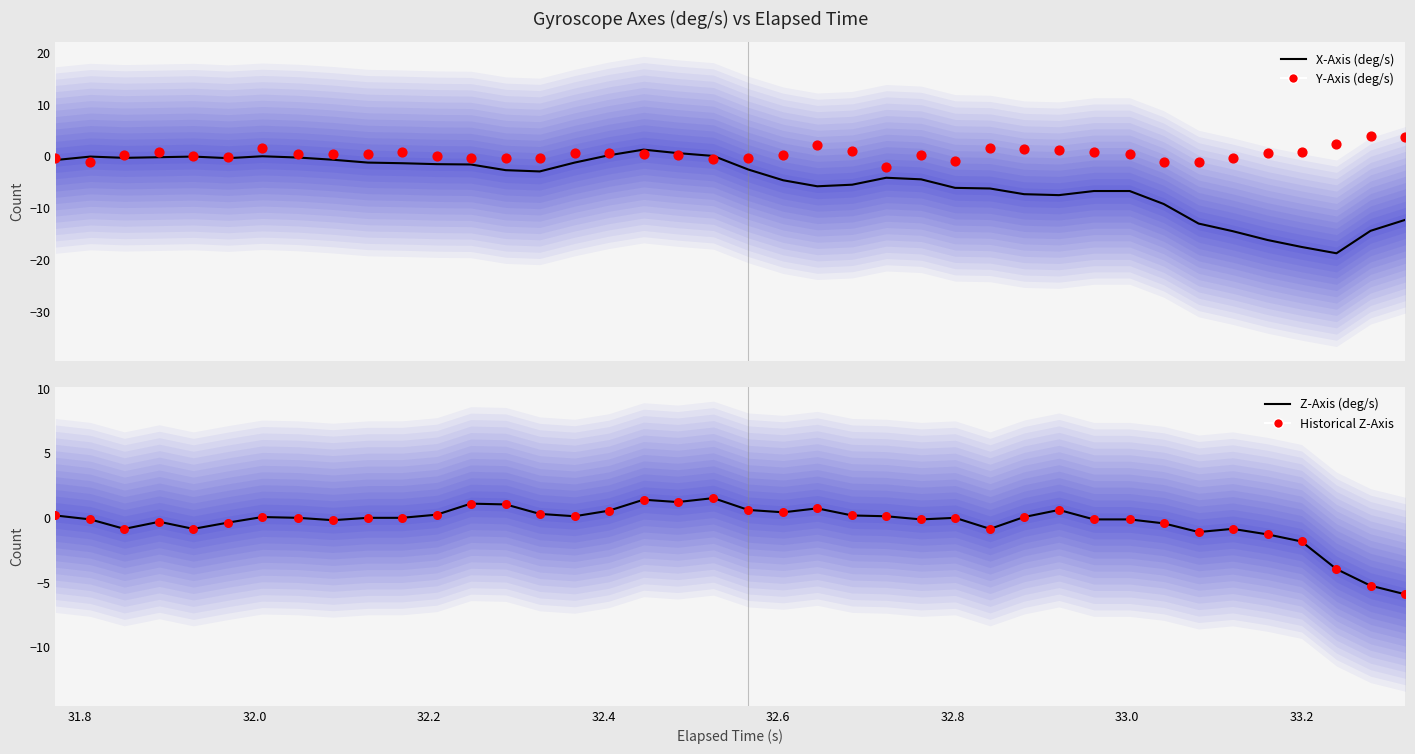

Which series reaches the minimum Y coordinate?

X-Axis (deg/s)